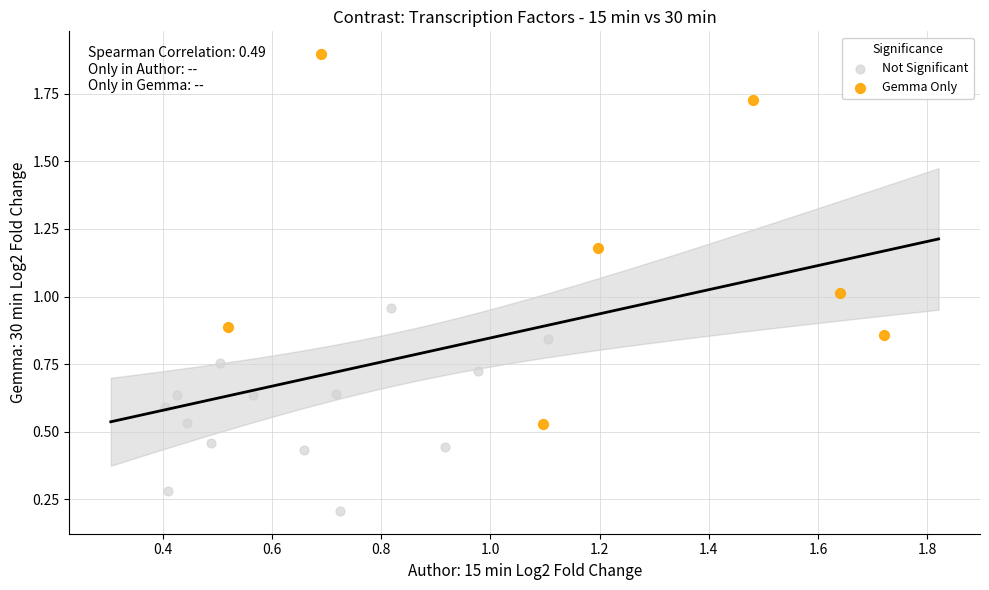

Which series has the largest Y range (max minus min)?

Gemma Only